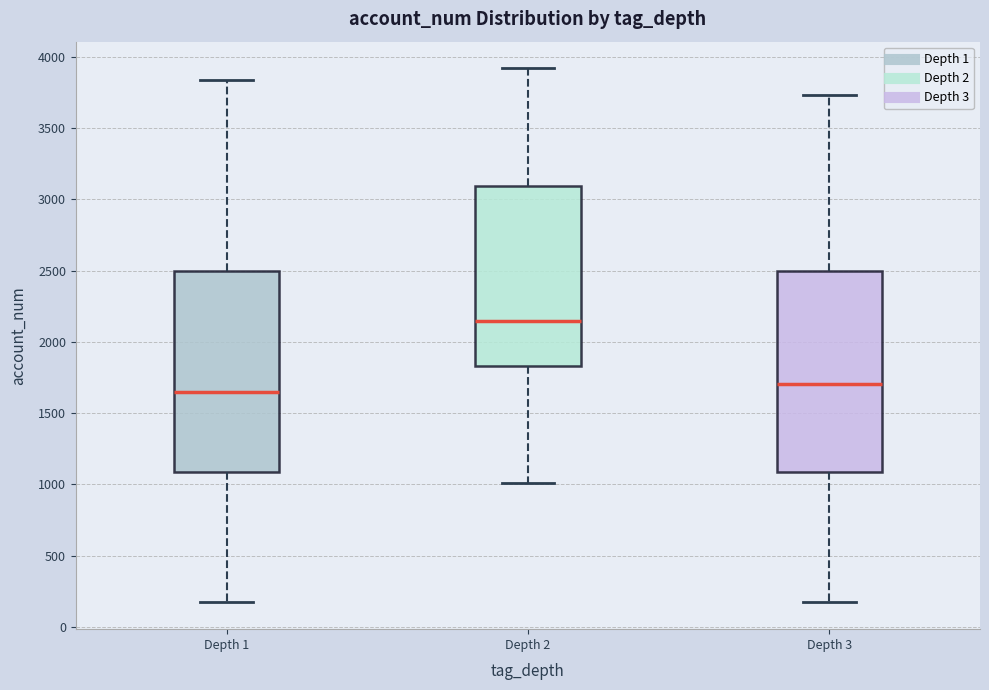

Reading left to right, transcribe this box plot: for each box, give where its median line is, the range the box spans, and where its two whiskers end, as read against the y-axis. The values are not printed on the chart, so give them approximately, as read against the axis.

Depth 1: median 1650, box 1100 to 2500, whiskers 150 to 3850
Depth 2: median 2150, box 1850 to 3100, whiskers 1000 to 3900
Depth 3: median 1700, box 1100 to 2500, whiskers 150 to 3750